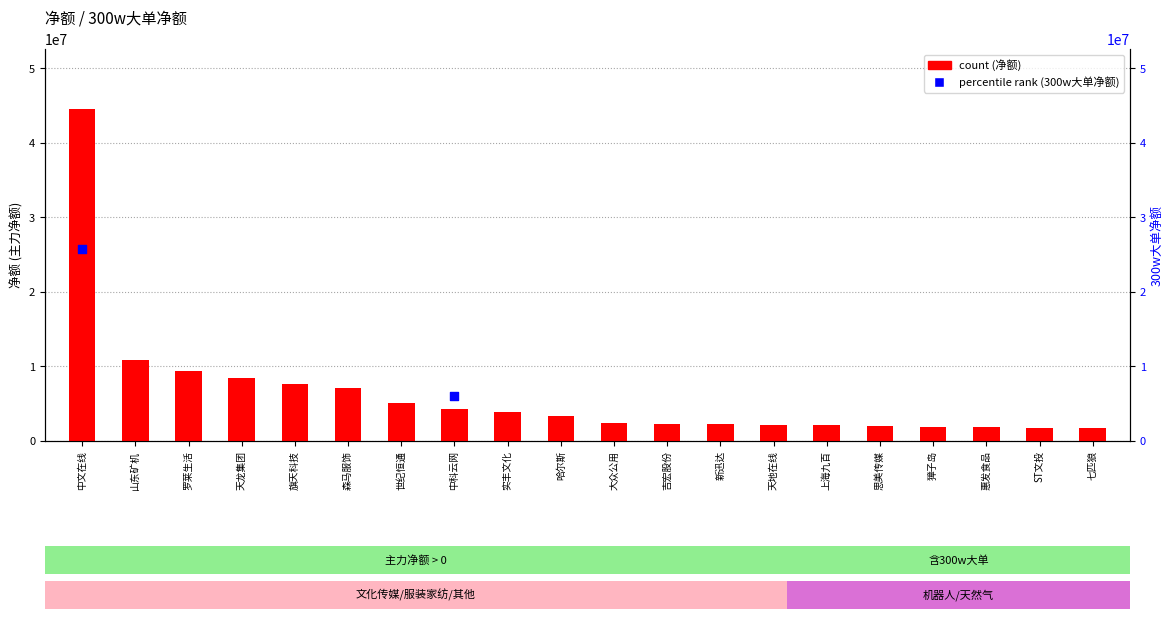

What is the ratio of the value at 七匹狼 to the value at 獐子岛?

0.9